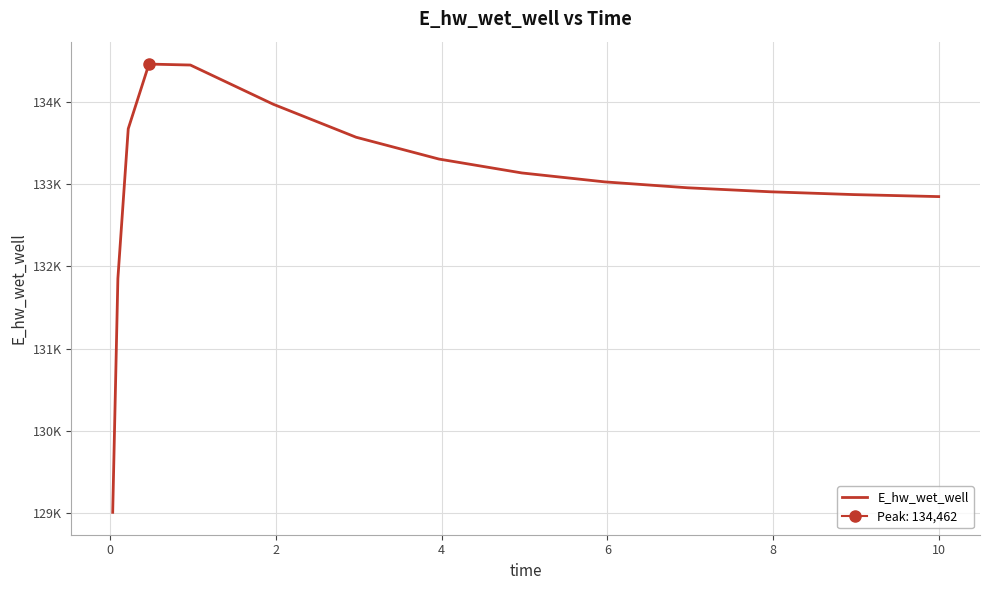

What is the value of the 7th point from the left?

133572.3